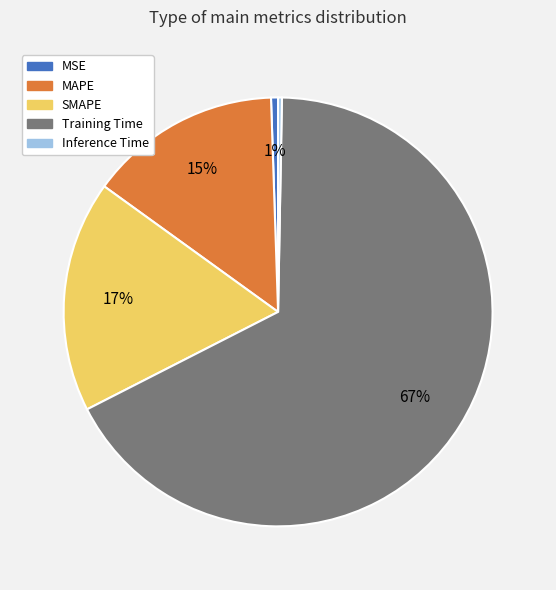

How many segments does this pie chart have?

5